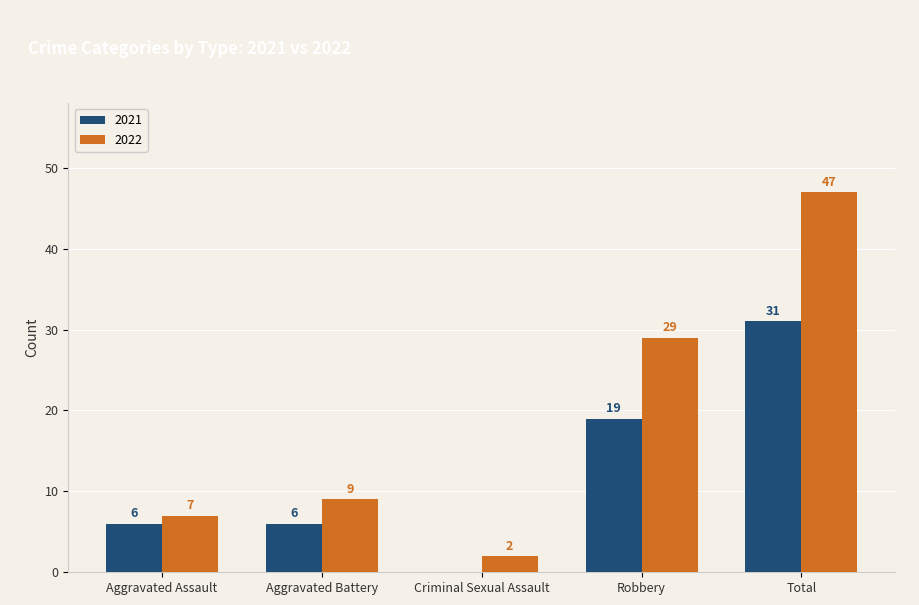

What is the sum of the 2022 values at Robbery and Aggravated Battery?

38